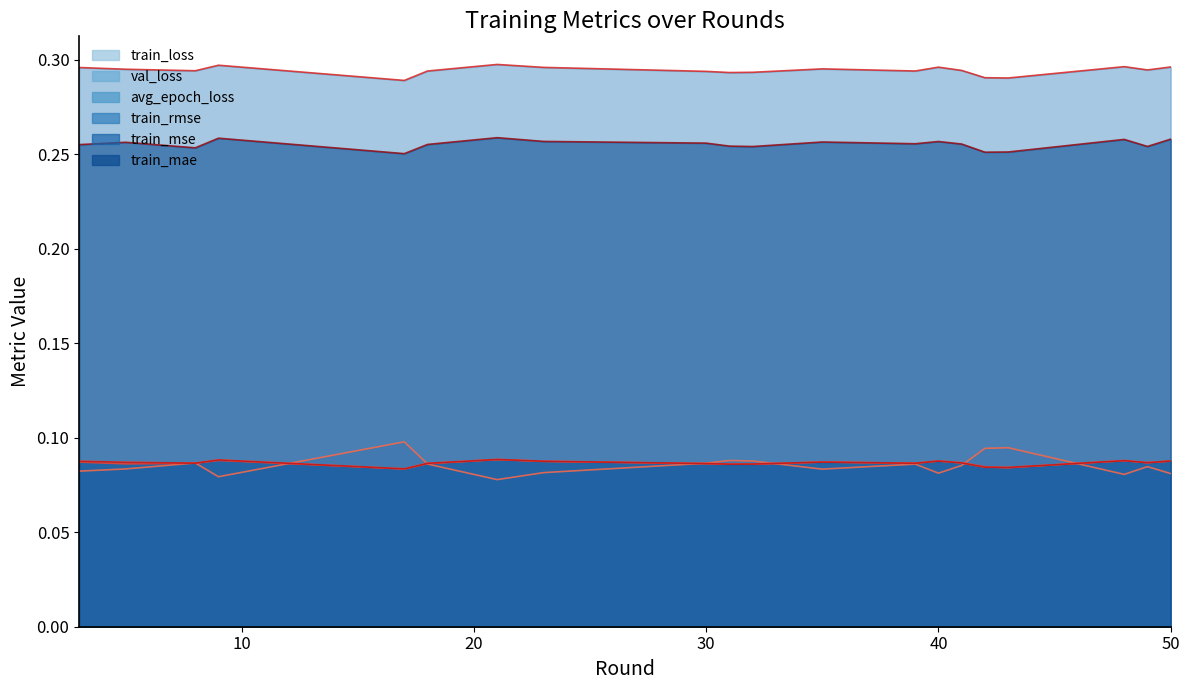

How many times do avg_epoch_loss and train_mse cross each other?

6